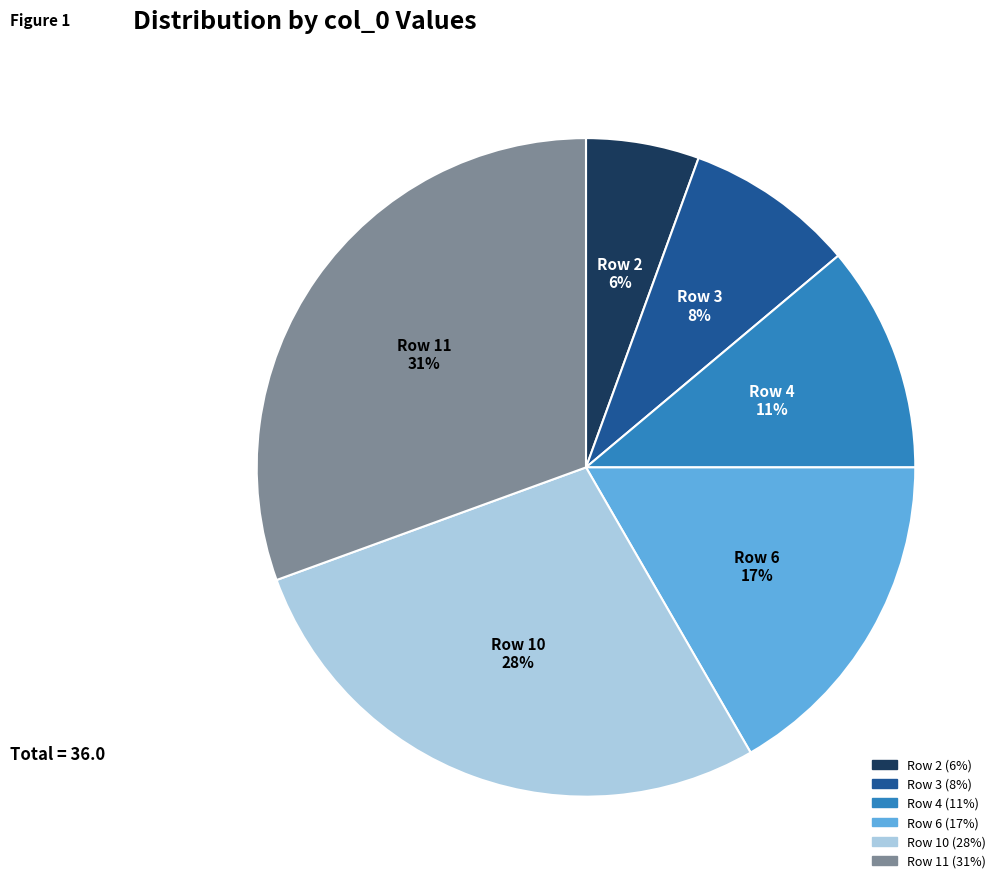

Is there a majority slice in this chart?

No